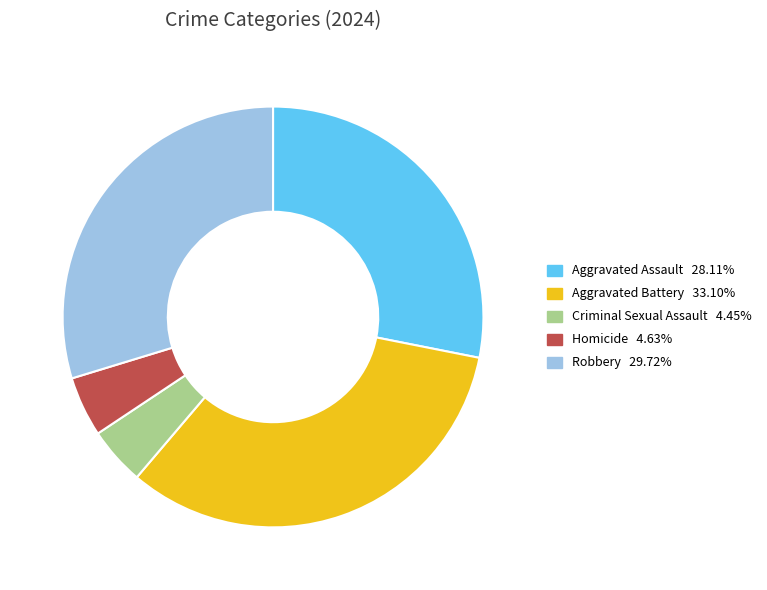

Which category has the biggest portion of the pie?

Aggravated Battery